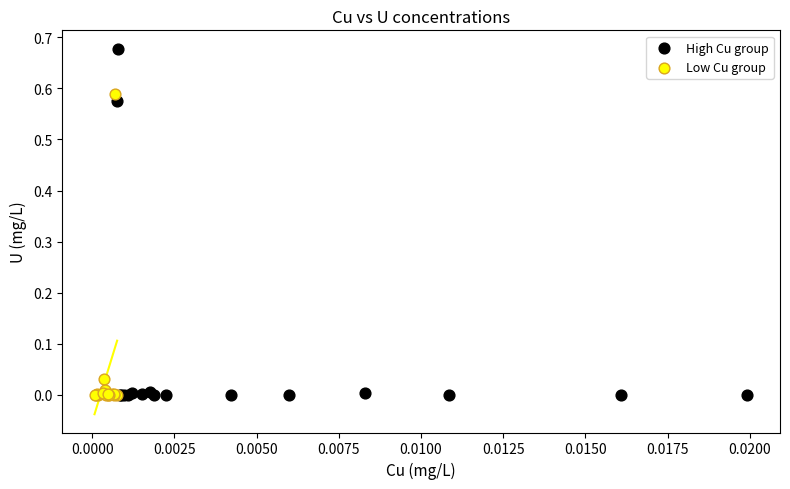

Which series has the largest Y range (max minus min)?

High Cu group